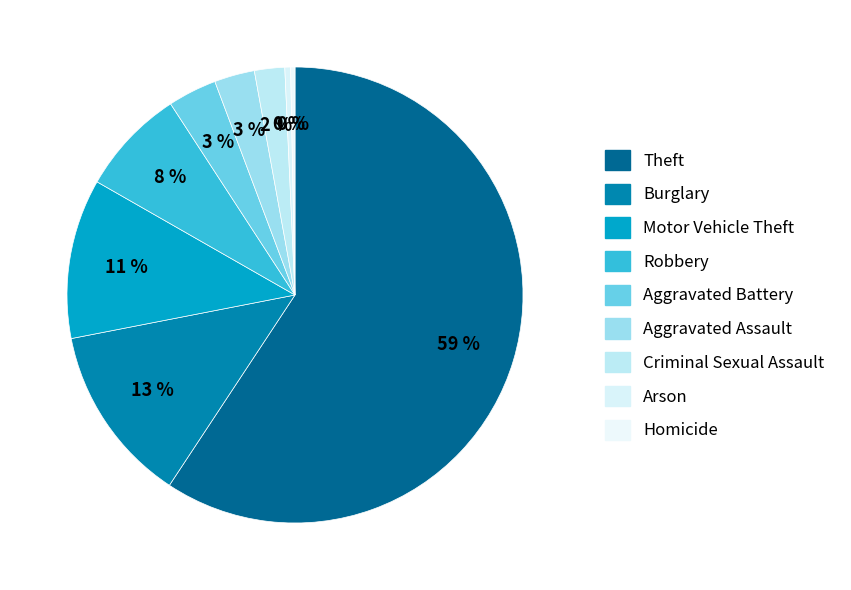

Is it true that Robbery is 15% of the pie?

False